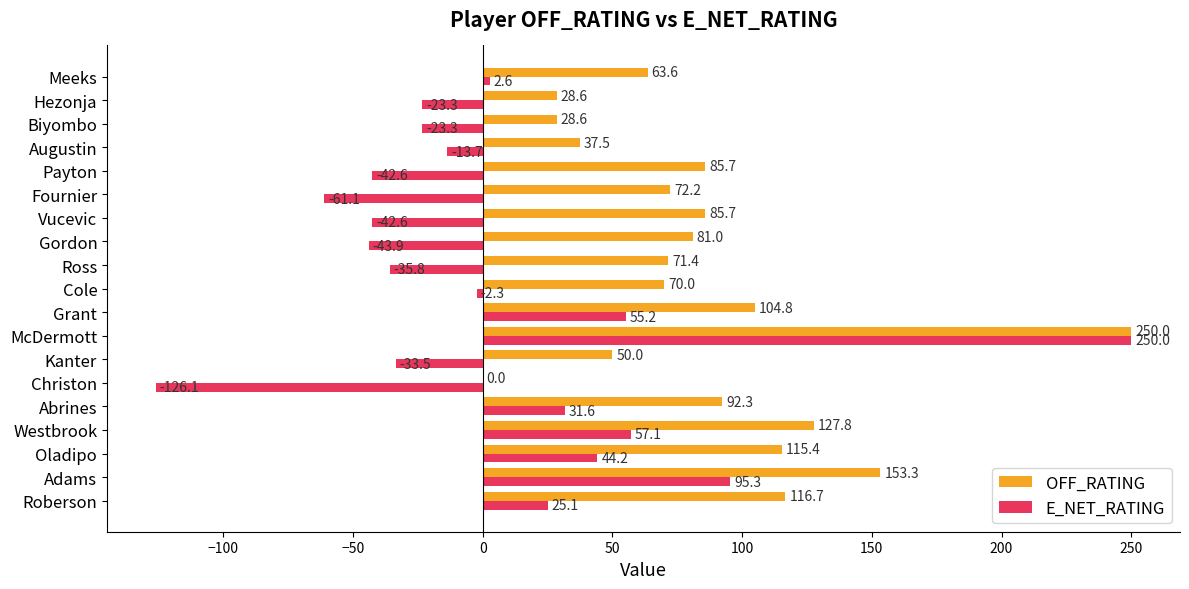

Is the value of E_NET_RATING at McDermott greater than the value of OFF_RATING at Westbrook?

Yes